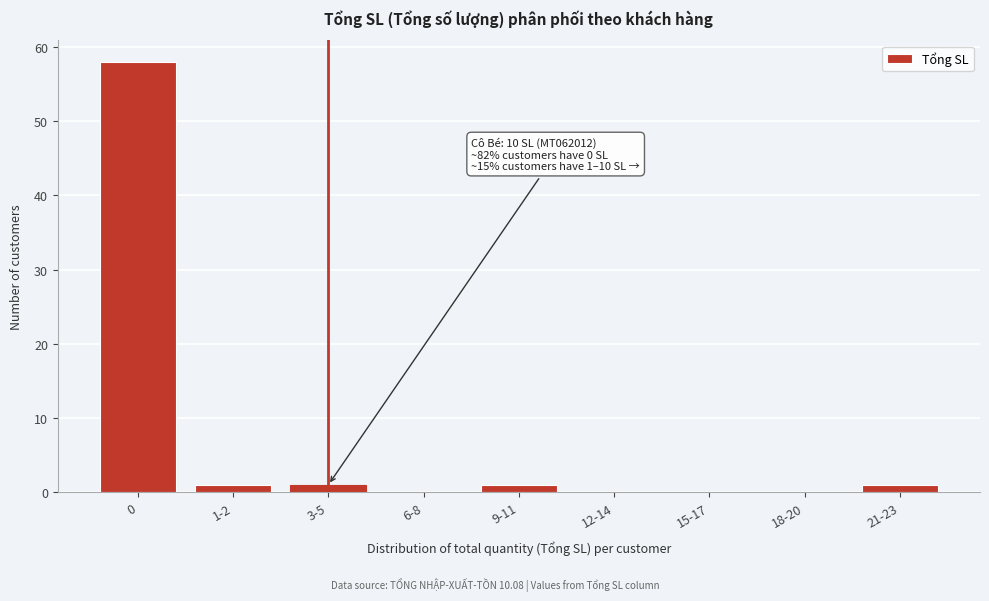

Reading right to left, transcribe all the data shown in this chart.

21-23=1	18-20=0	15-17=0	12-14=0	9-11=1	6-8=0	3-5=1	1-2=1	0=58